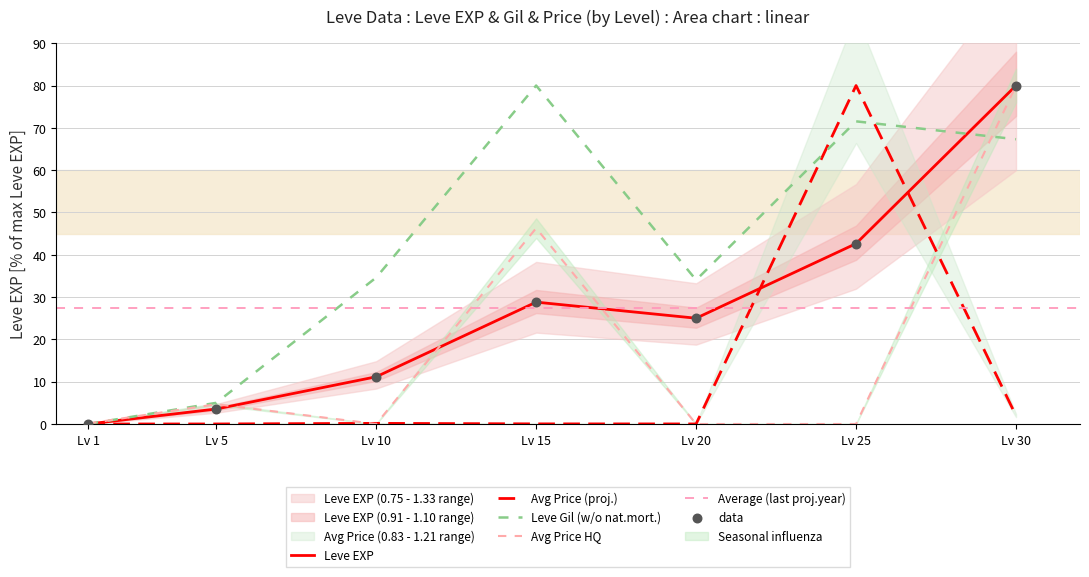

Is the value of Avg Price (proj.) at Lv 10 greater than the value of Leve EXP at Lv 20?

No